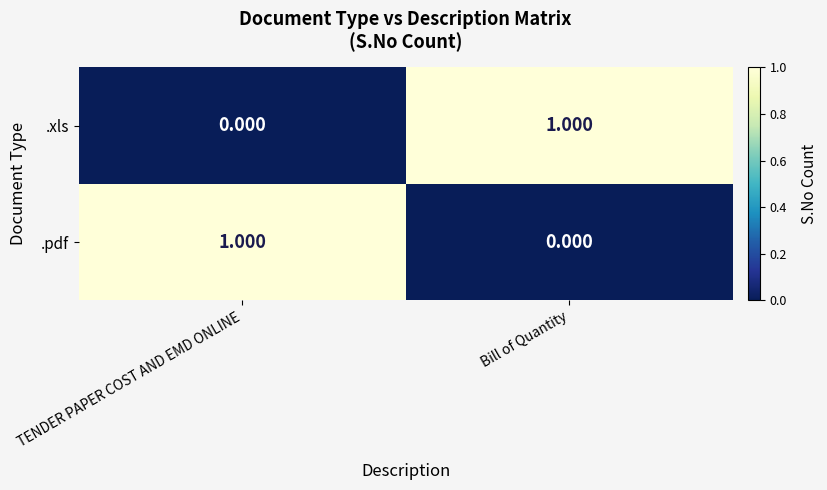

Where is .xls nearest to the value 0?

TENDER PAPER COST AND EMD ONLINE